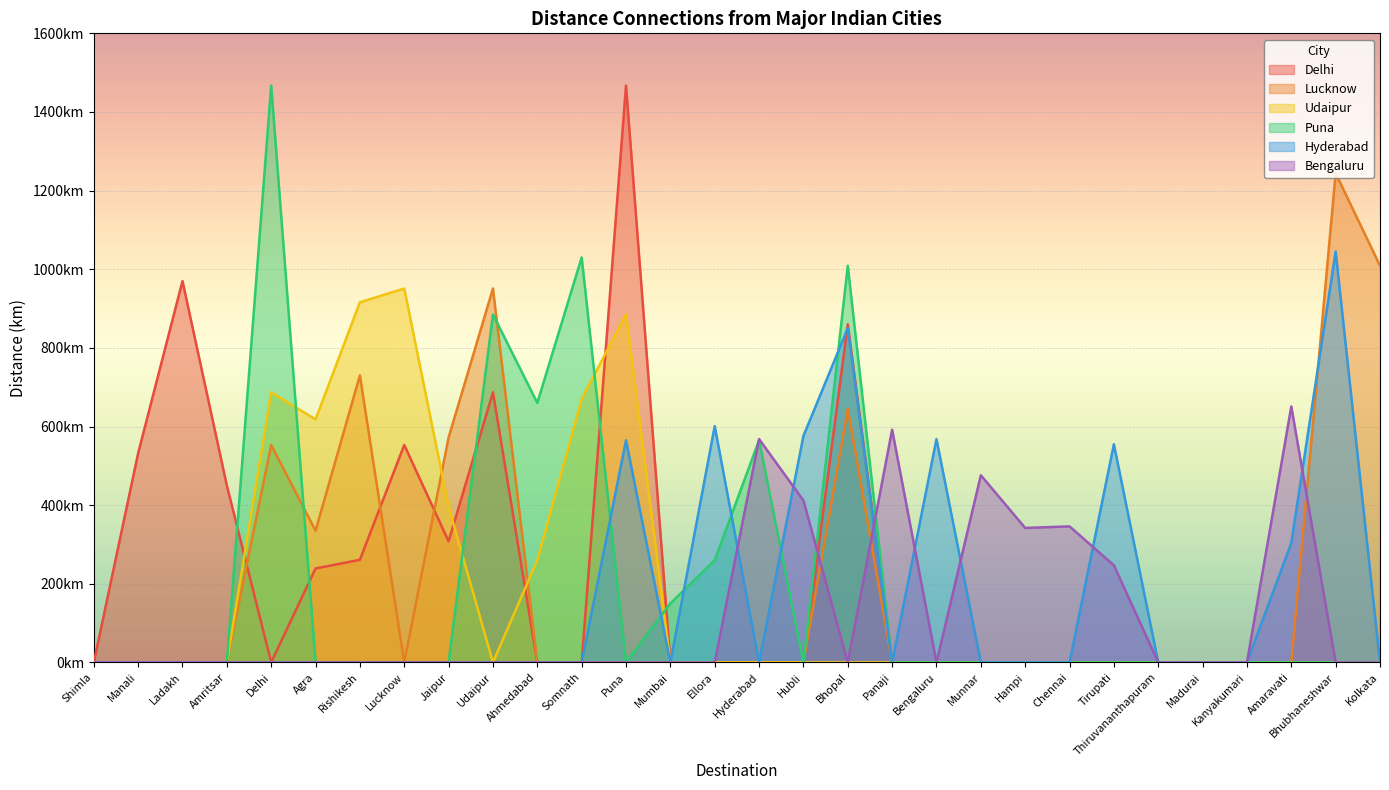

The value of Lucknow at Ladakh is 0. True or false?

True